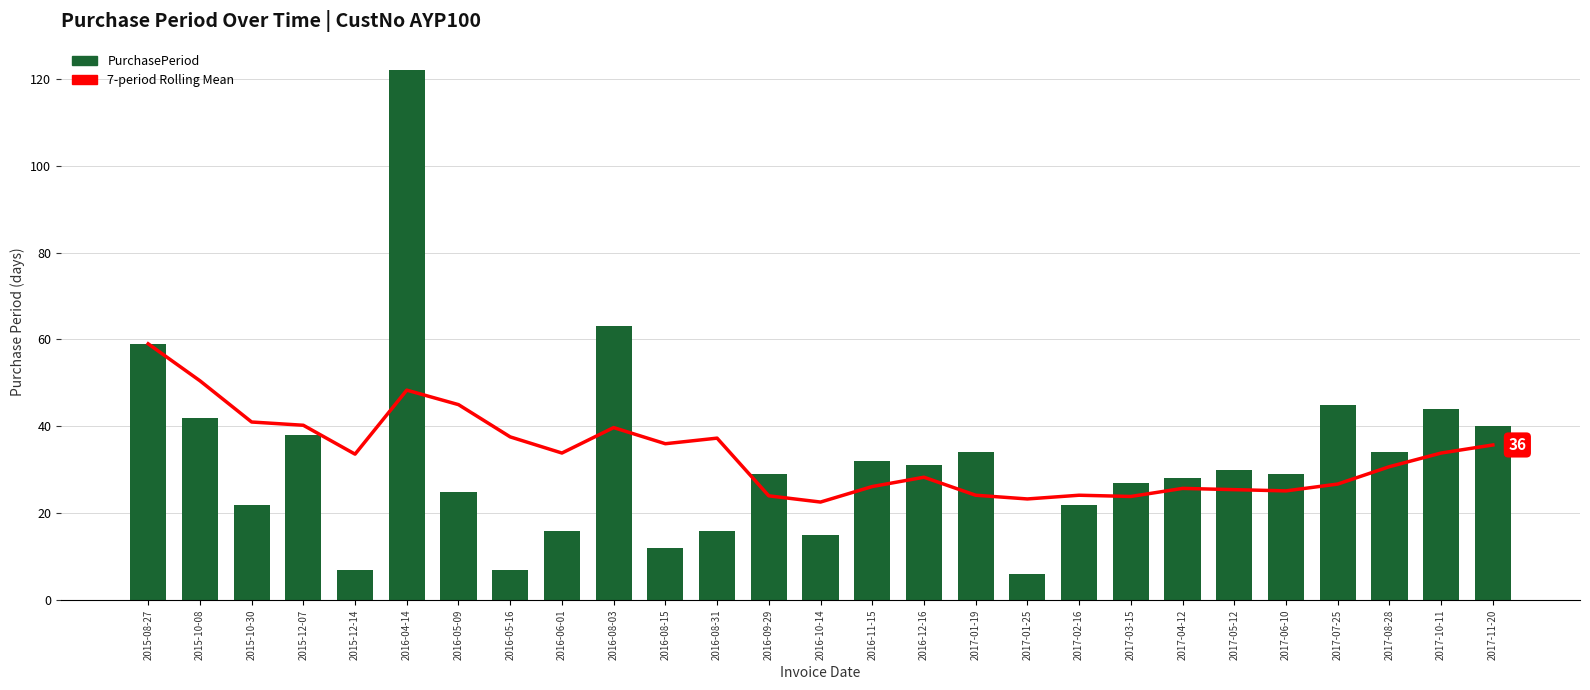

What is the maximum value shown in the chart?

122.0